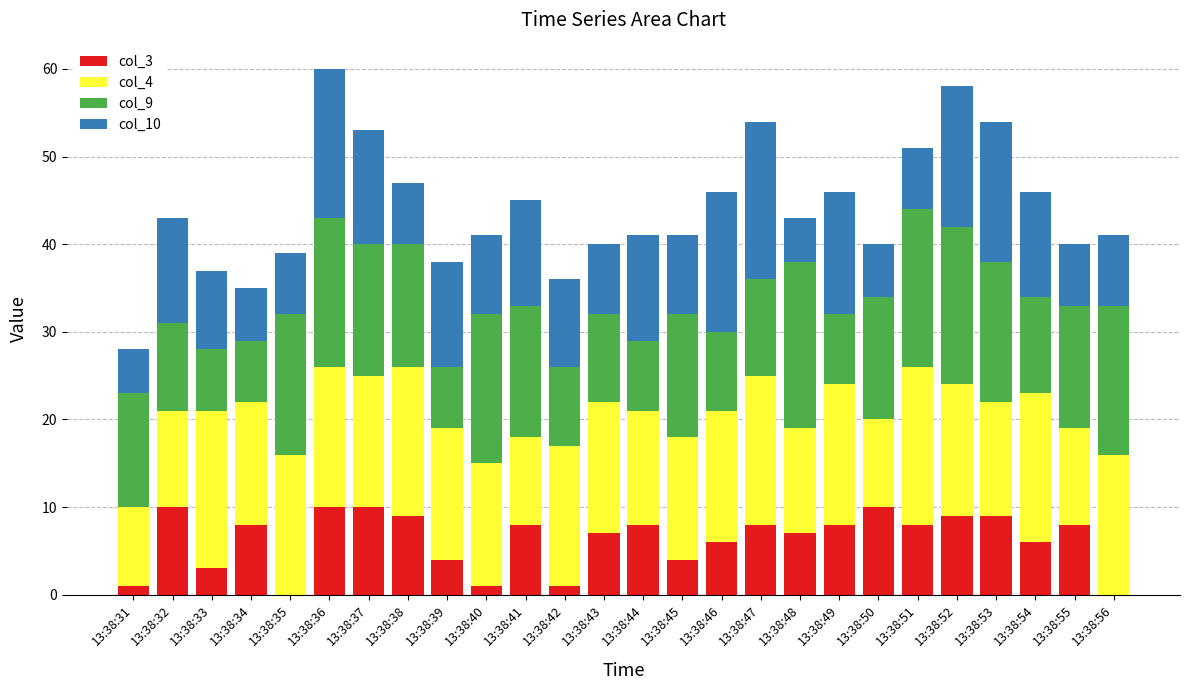

The col_3 series shows 10 at 13:38:37. True or false?

True